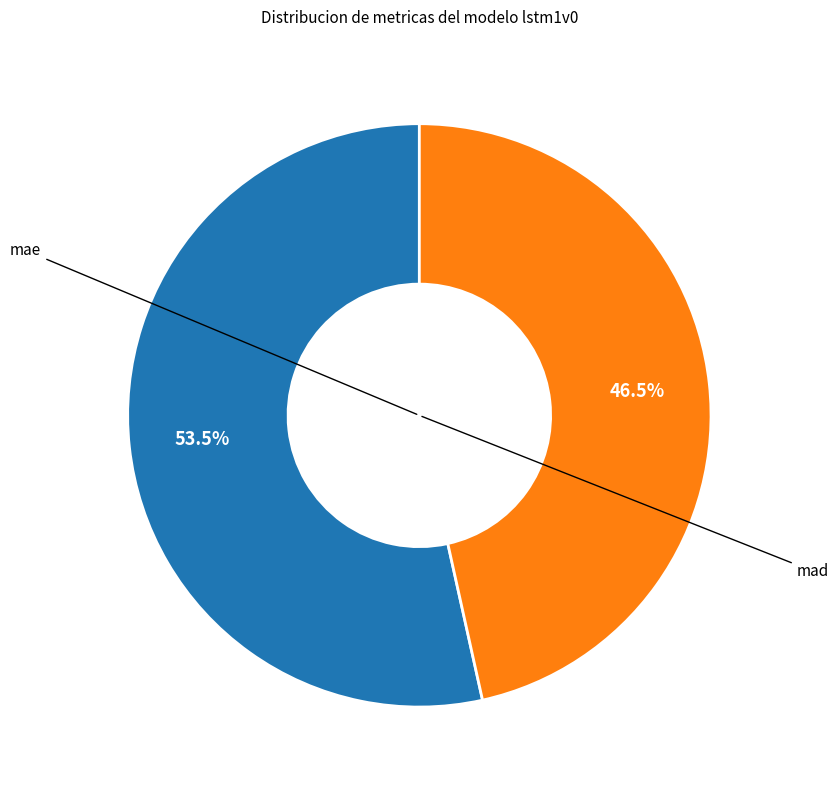

Does any single category account for the majority?

Yes